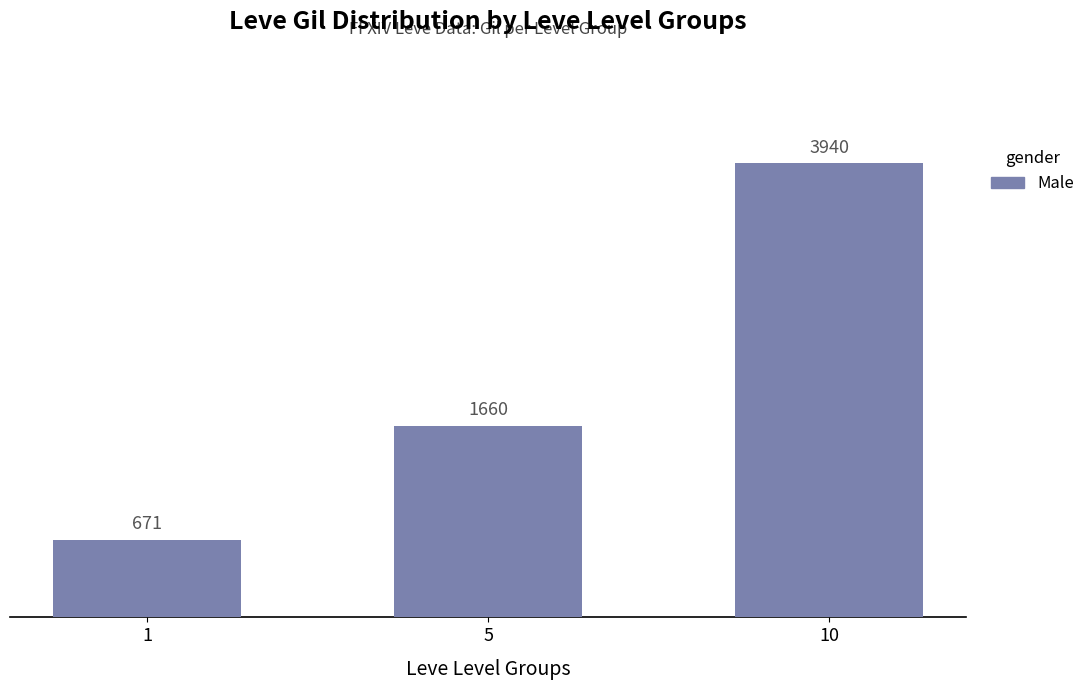

List the labels in order of value, largest first.

10, 5, 1